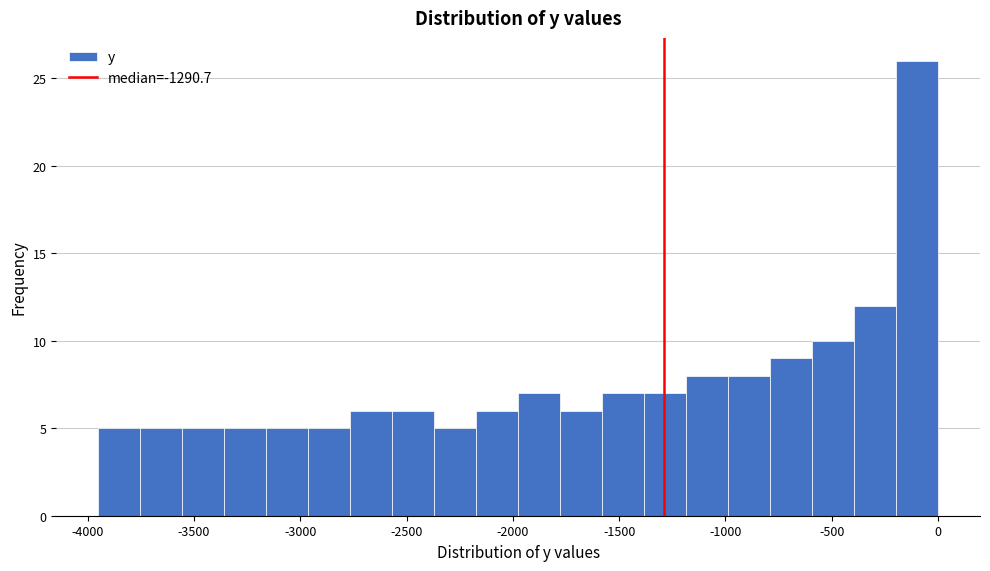

Around what value on the x-axis is the tallest bar? Give the approximate position of its centre, as read against the axis.

-100